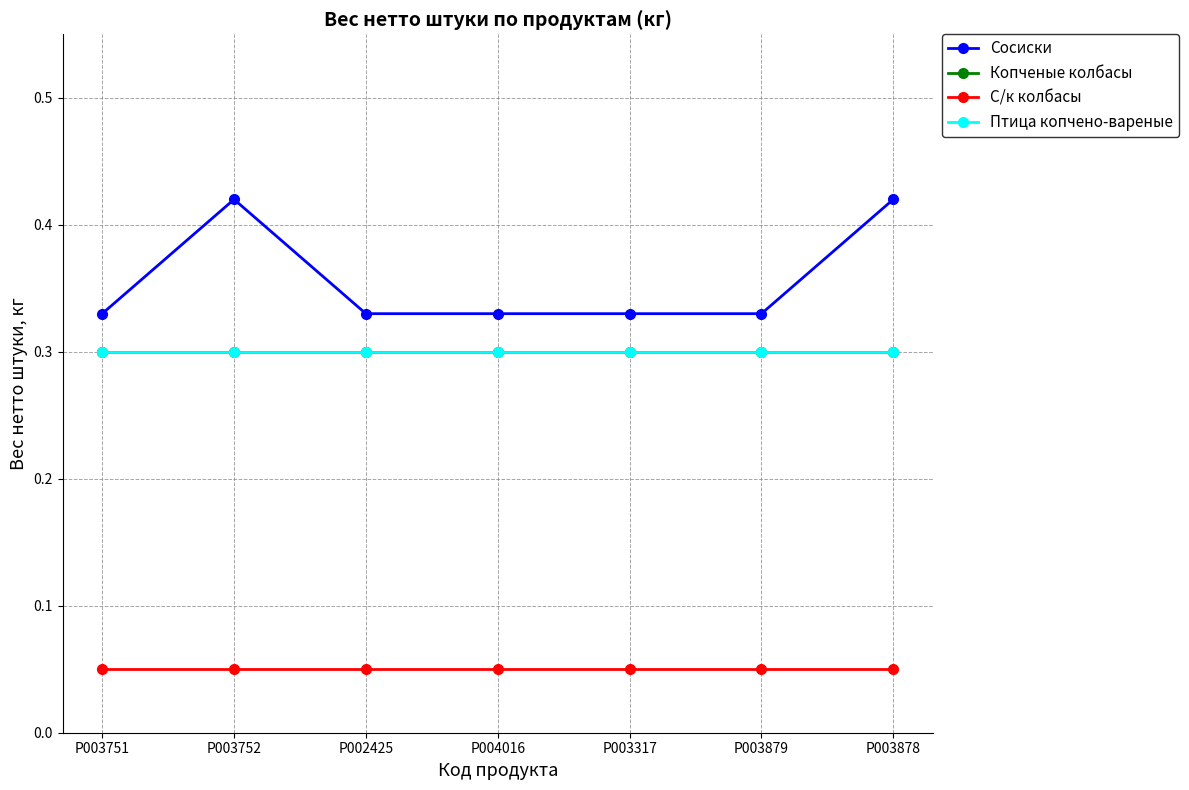

Does the chart have visible grid lines?

Yes